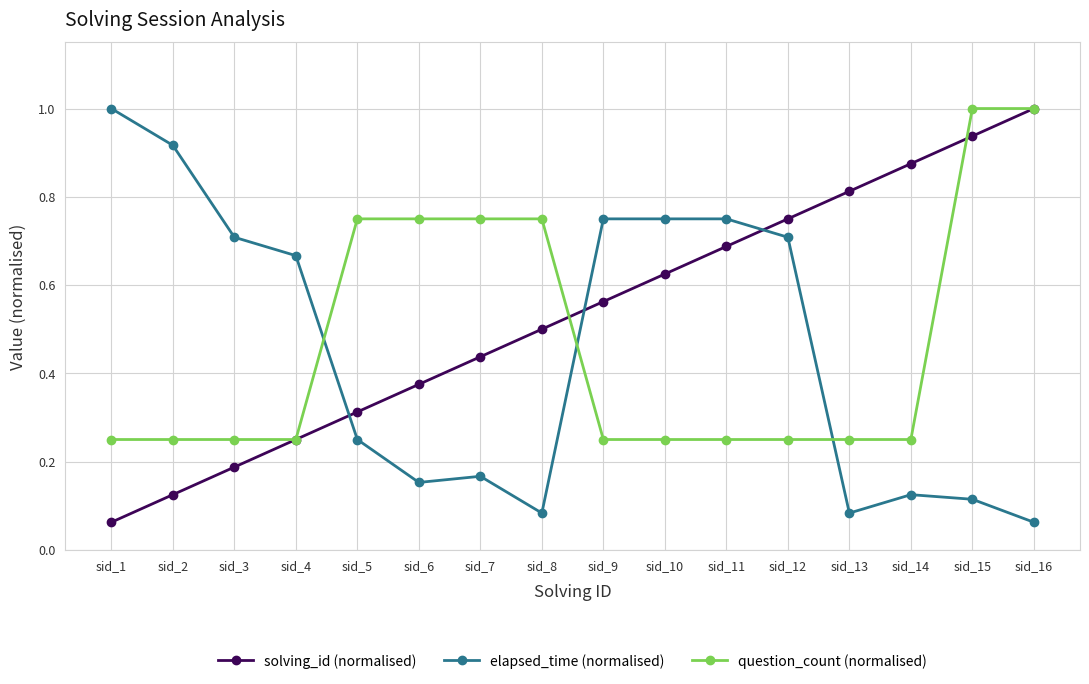

After their last crossing, which series has the higher values: solving_id (normalised) or elapsed_time (normalised)?

solving_id (normalised)